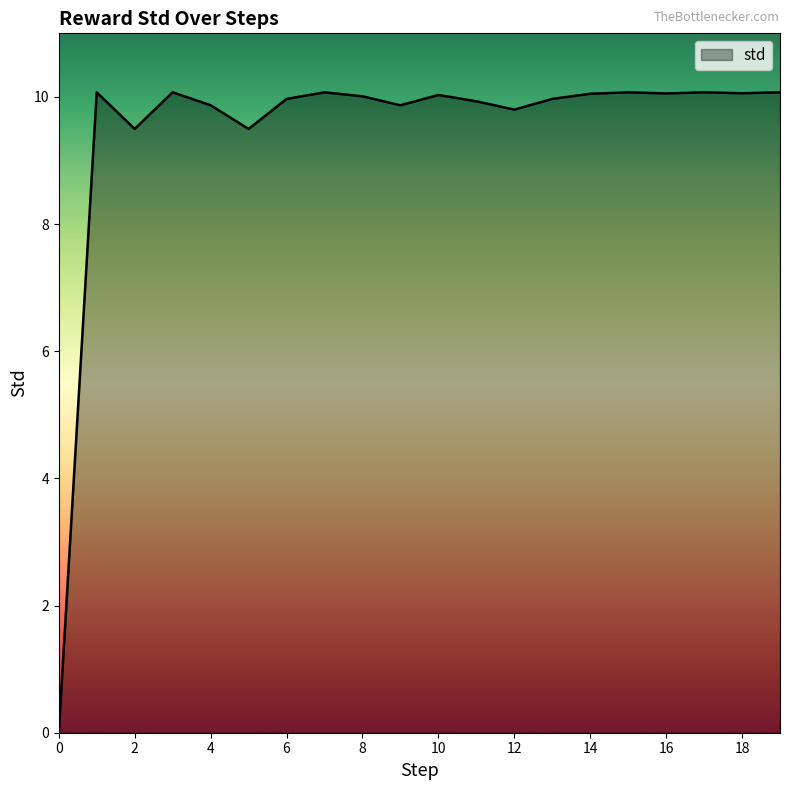

What is the difference between the maximum and minimum values?

10.1